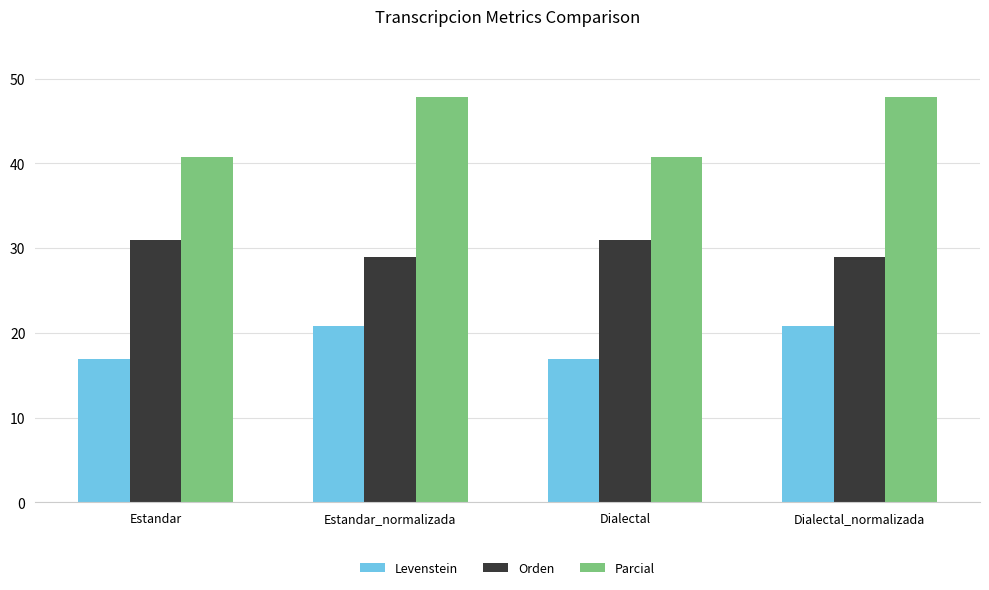

Reading left to right, extract all data points from this chart.

Levenstein: 16.9	20.8	16.9	20.8
Orden: 31.0	29.0	31.0	29.0
Parcial: 40.7	47.8	40.7	47.8